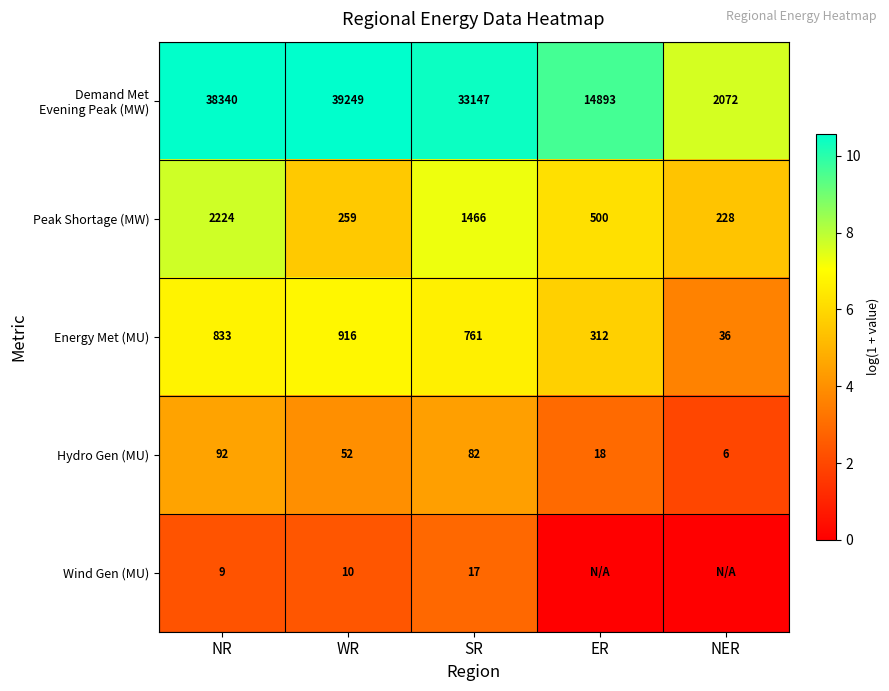

At which category is the sum across all series the highest?

NR